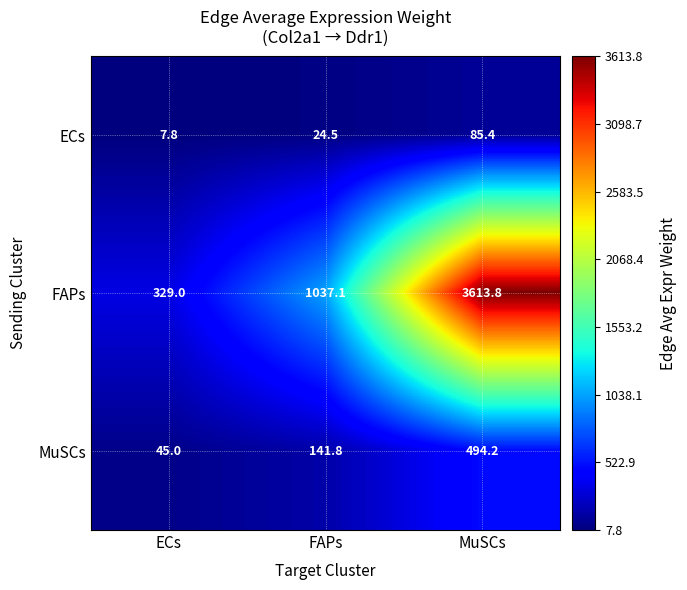

Between ECs and MuSCs, which series saw the biggest shift?

FAPs